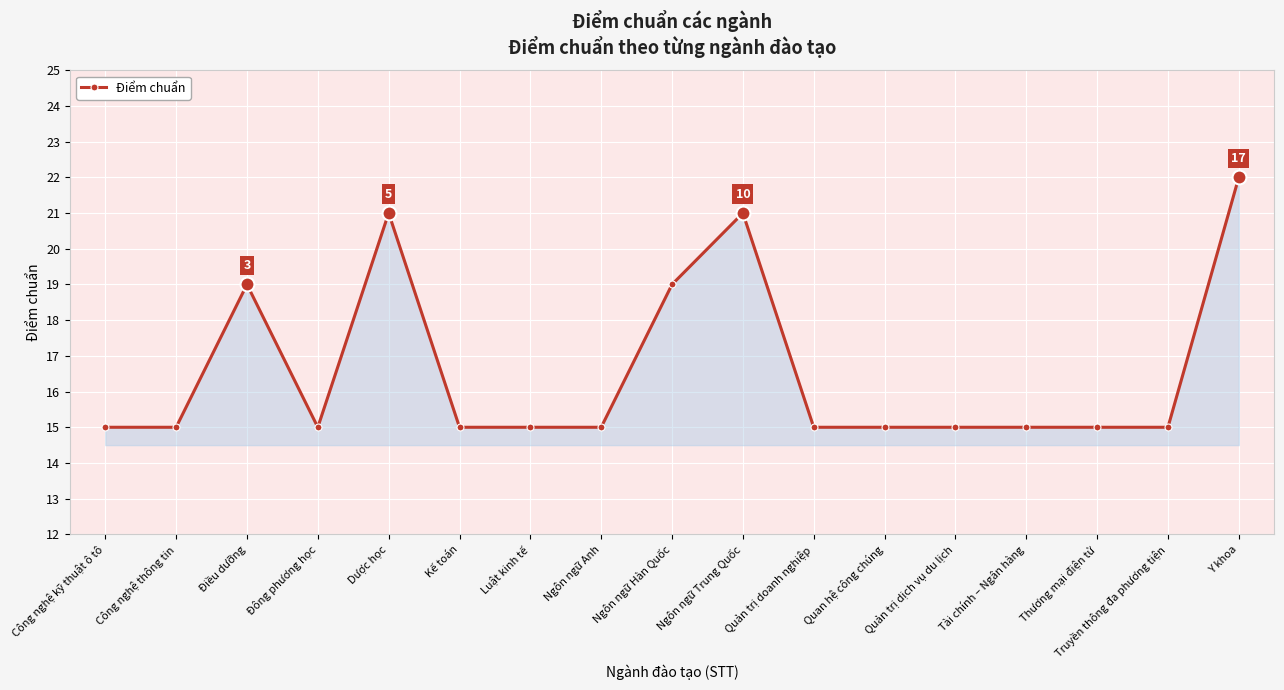

What is the difference between the maximum and second lowest values?

7